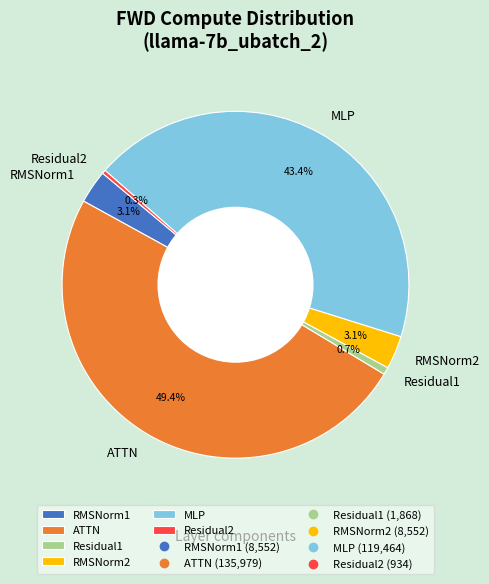

To the nearest percent, what is the average slice percentage?

17%